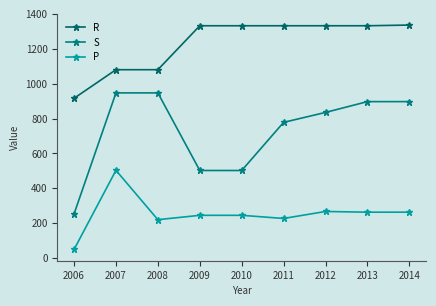

True or false: P and R cross at least once.

False